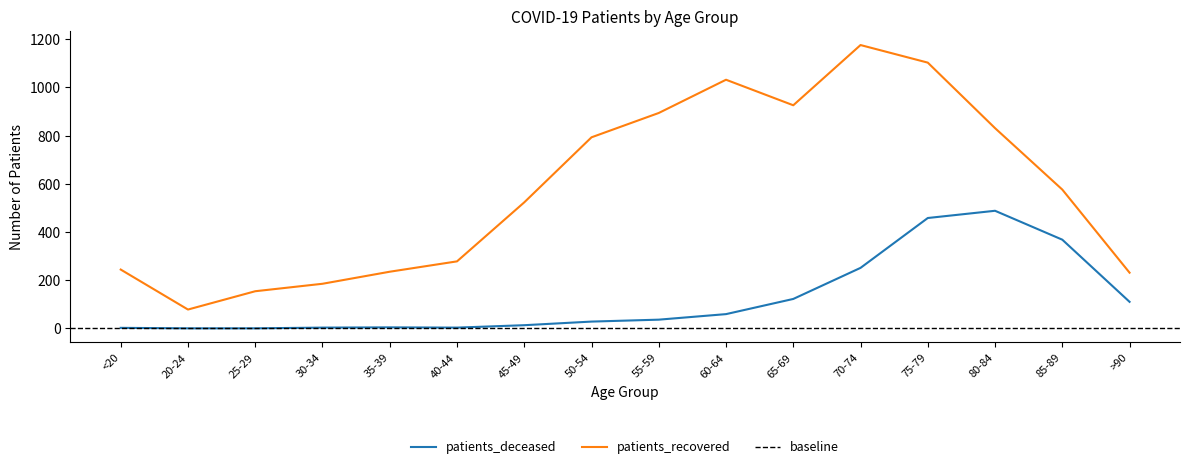

Where does the patients_deceased series first go above 36?

60-64